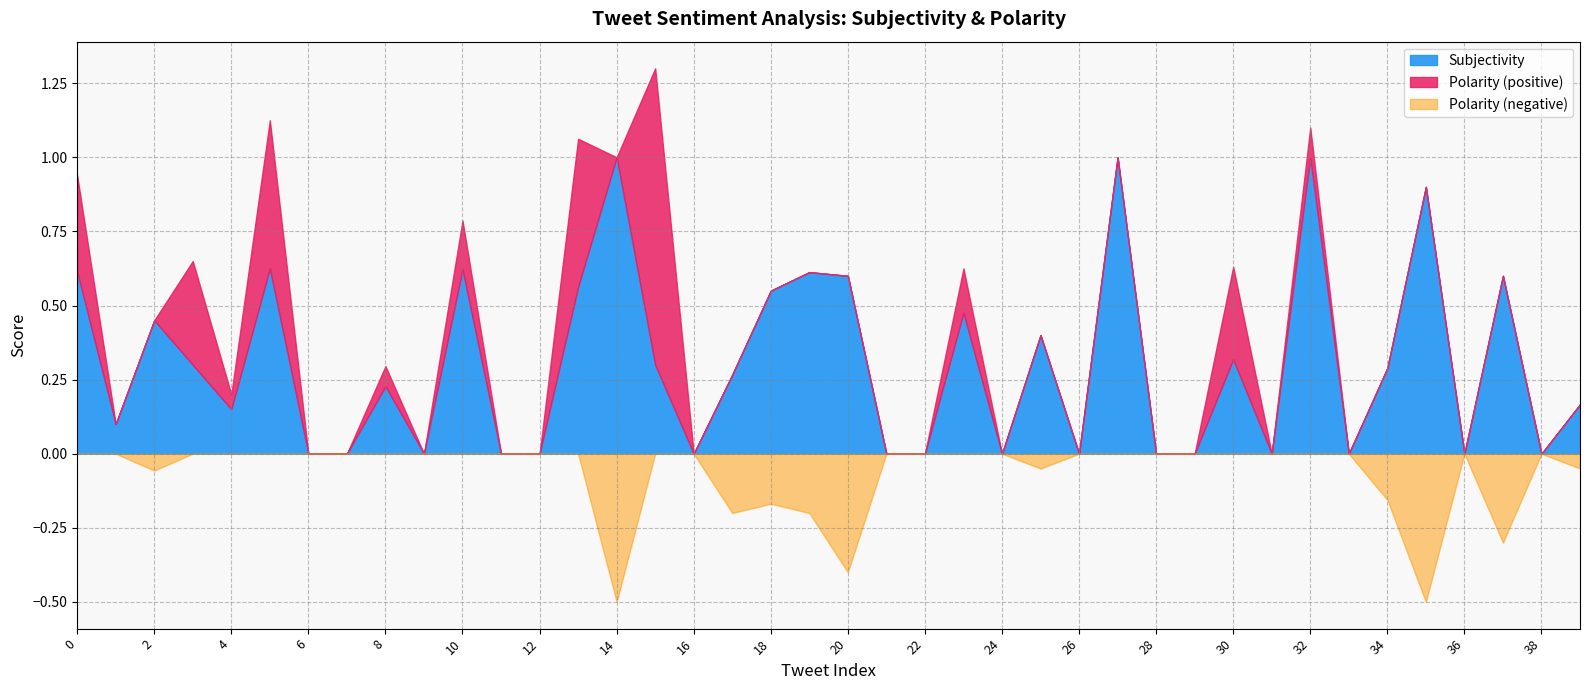

Which series has the widest spread of values?

Polarity